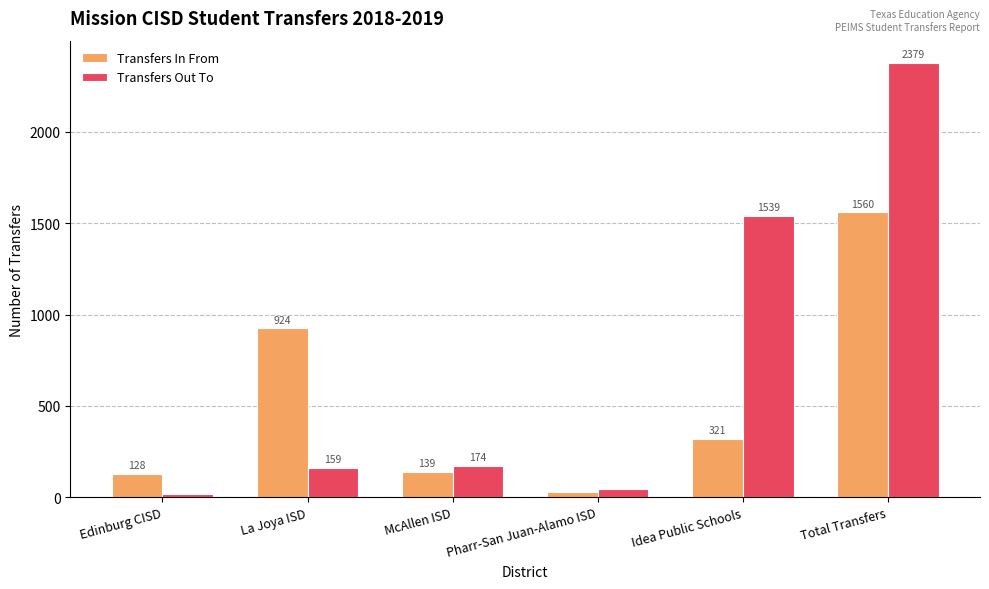

How many bars are there in each group?

2